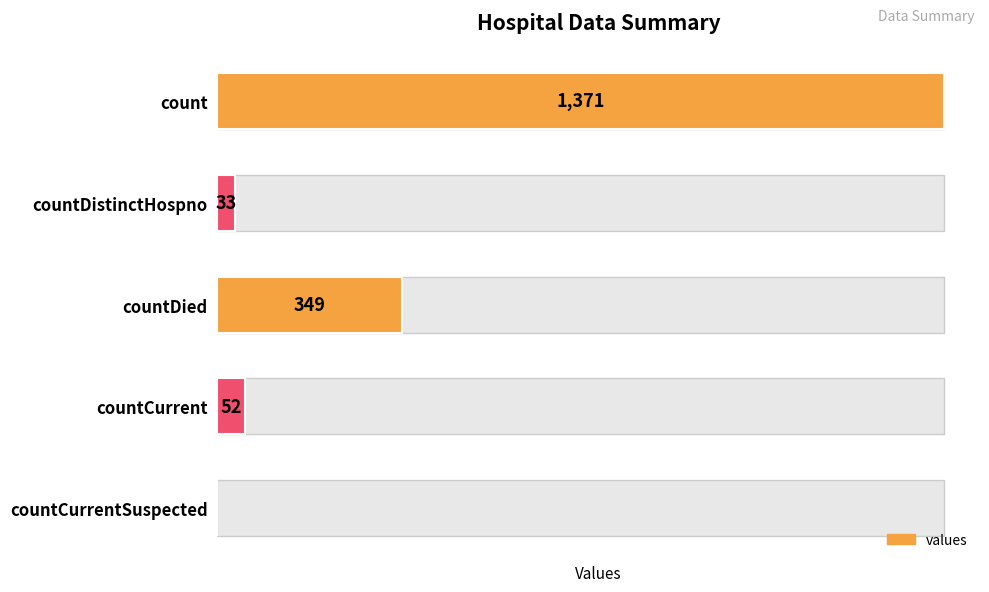

Is it true that the value at countDied is 349?

True